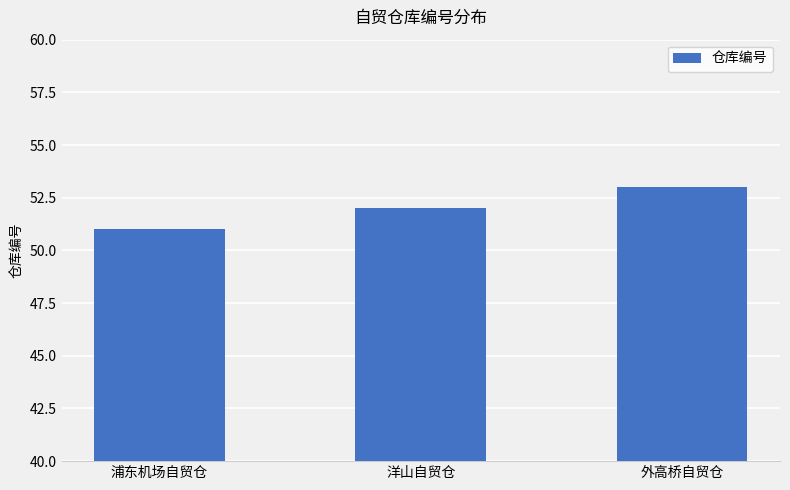

The chart shows a value of 51 at 浦东机场自贸仓. True or false?

True